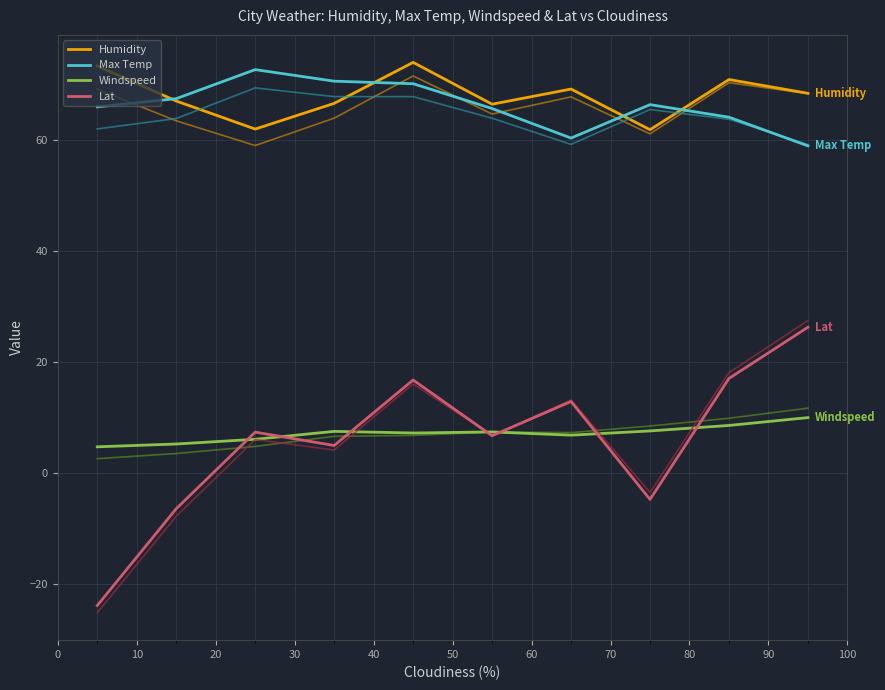

True or false: Max Temp and Windspeed cross at least once.

False